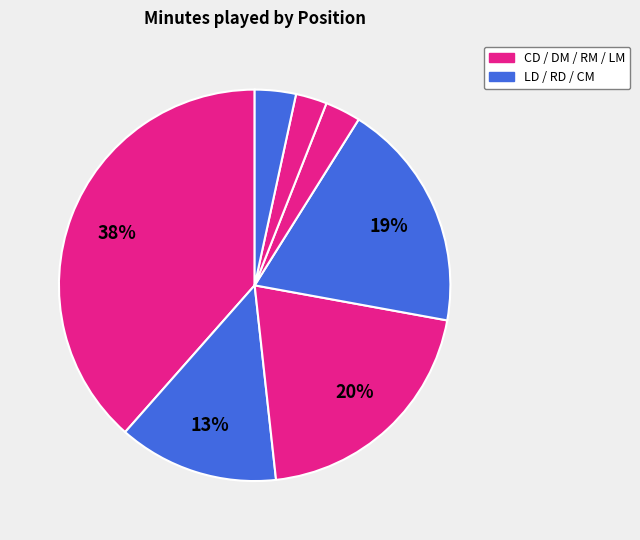

What is the smallest slice in the pie chart?

LM